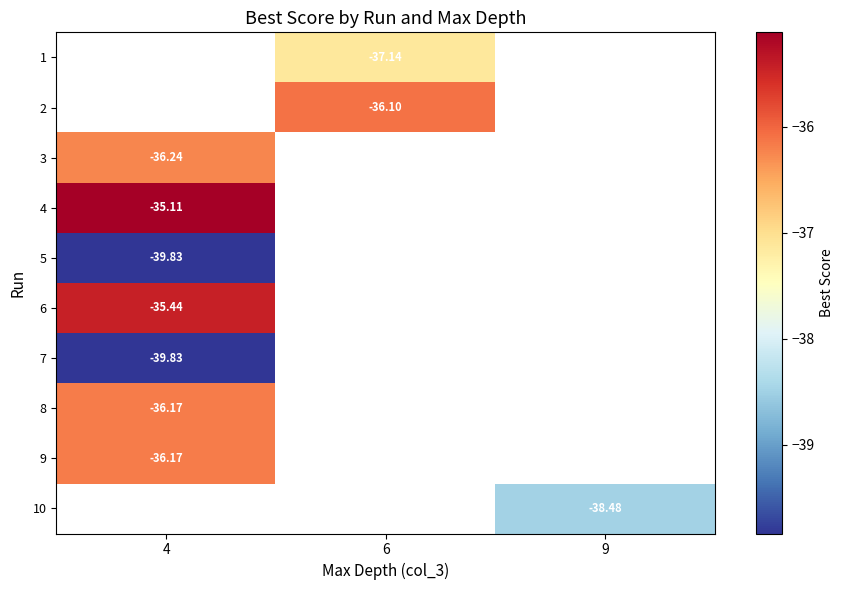

At which category does the chart reach its minimum across all series?

4